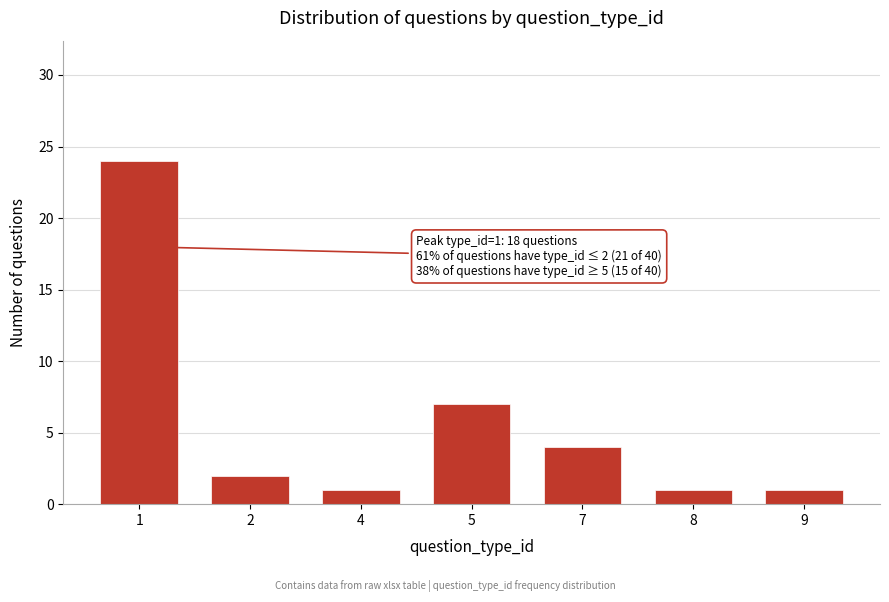

Reading left to right, extract all data points from this chart.

24	2	1	7	4	1	1